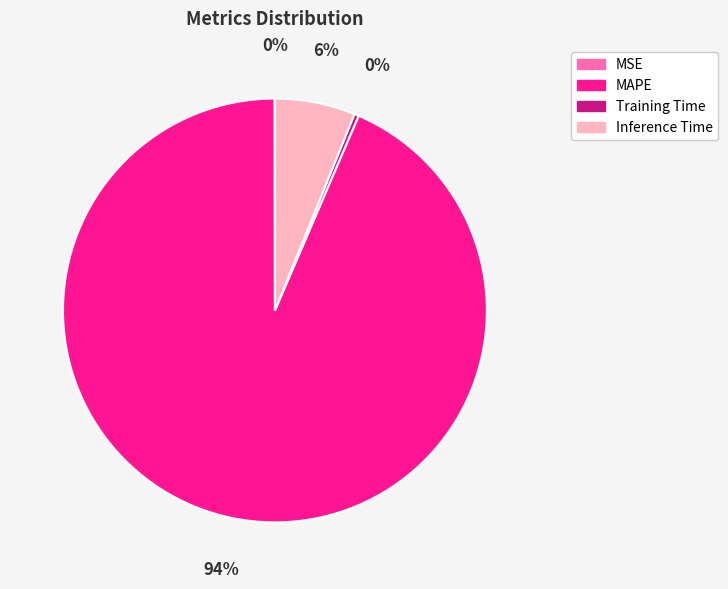

True or false: Inference Time accounts for 1% of the total.

False